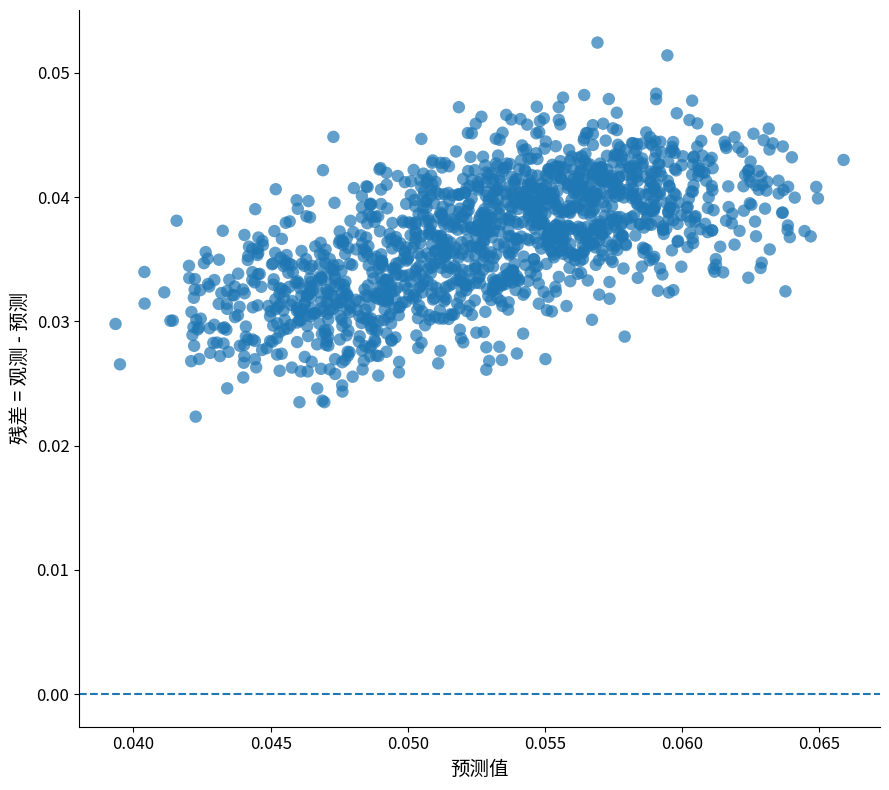

Count the number of points in this scatter plot.

1500